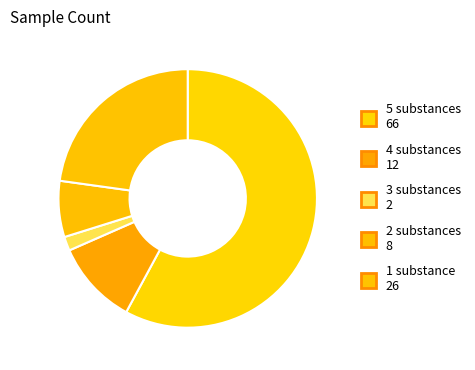

What is the majority slice?

5 substances